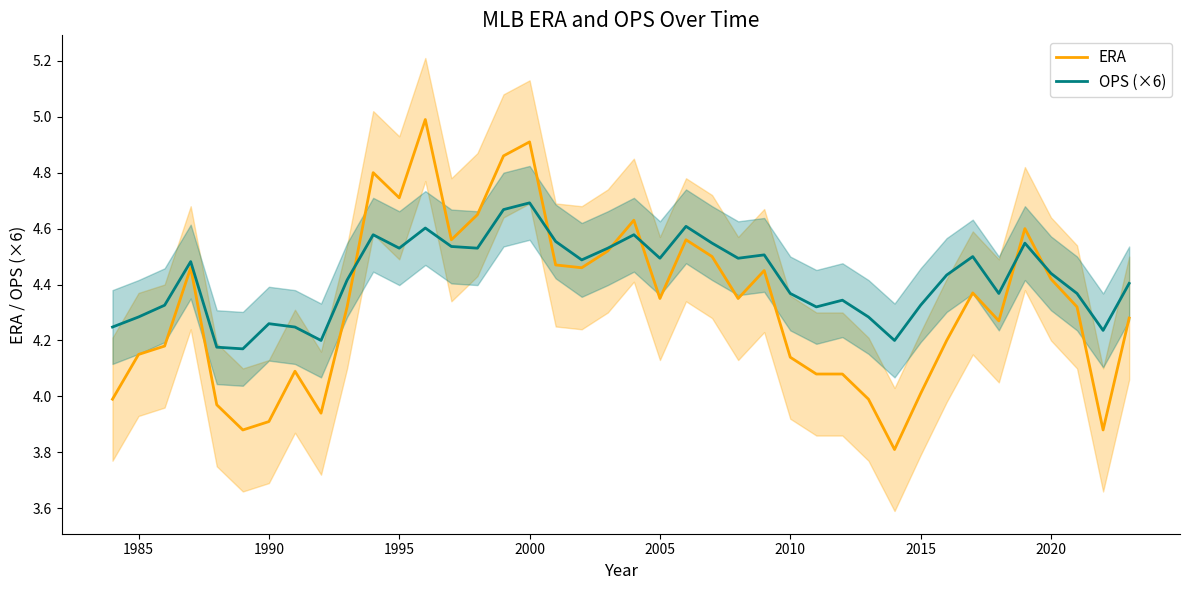

Which series has the widest spread of values?

ERA